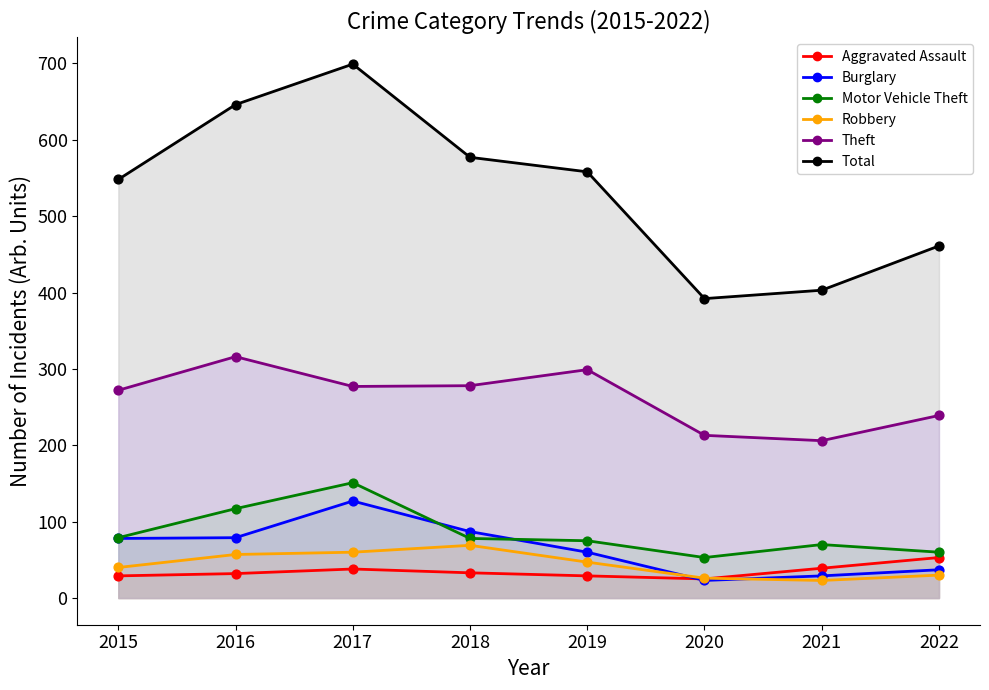

At how many categories does at least one series exceed 97?

8